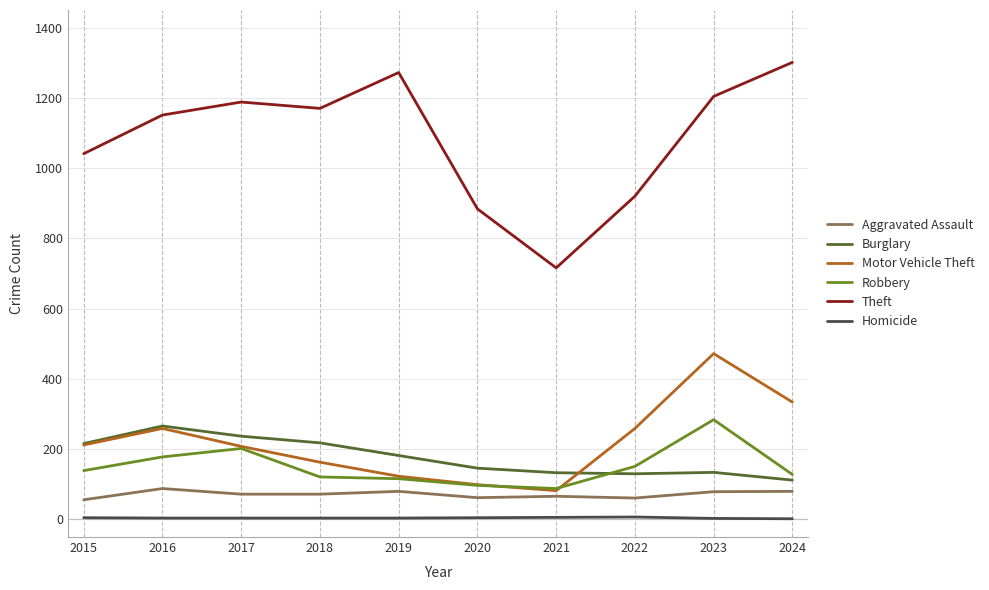

The value of Motor Vehicle Theft at 2022 is 259. True or false?

True